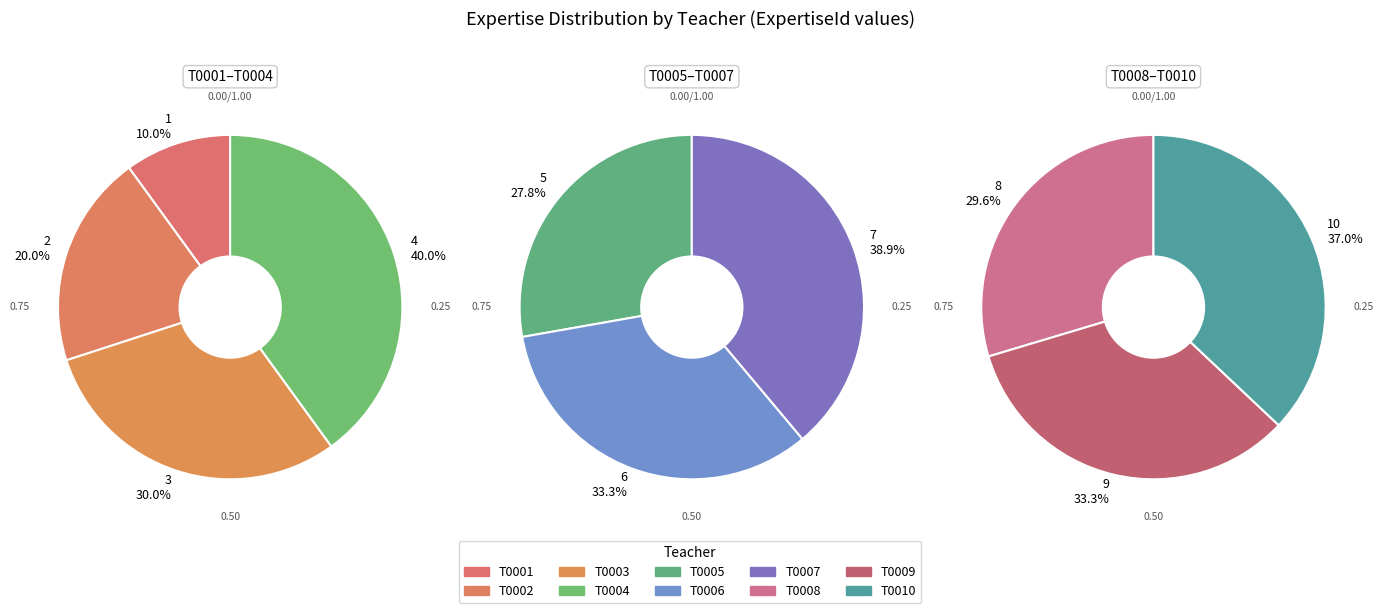

True or false: T0009 accounts for 5% of the total.

False